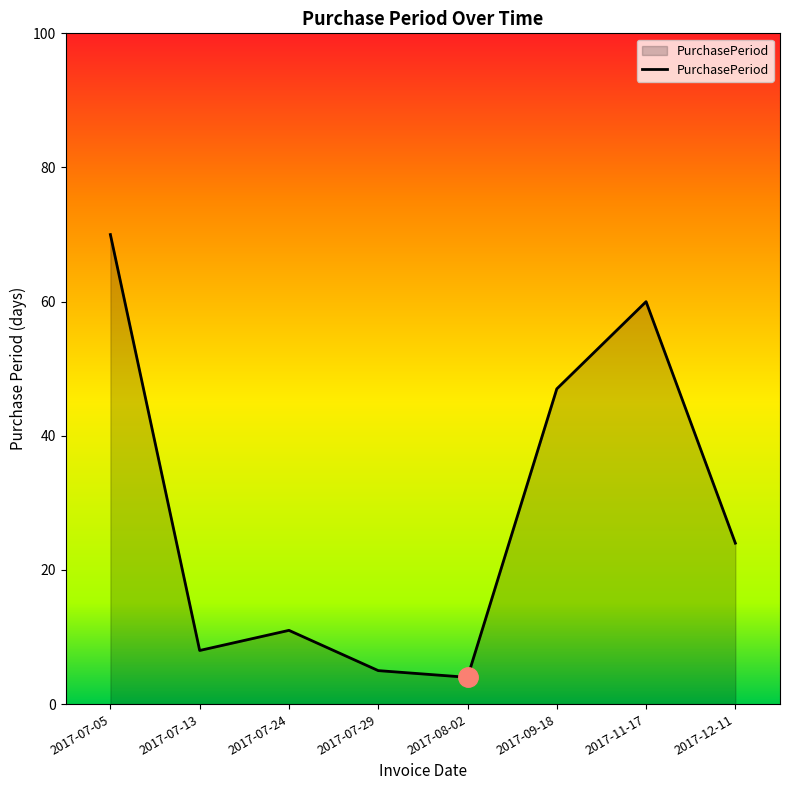

Rank the categories by value from lowest to highest.

2017-08-02, 2017-07-29, 2017-07-13, 2017-07-24, 2017-12-11, 2017-09-18, 2017-11-17, 2017-07-05